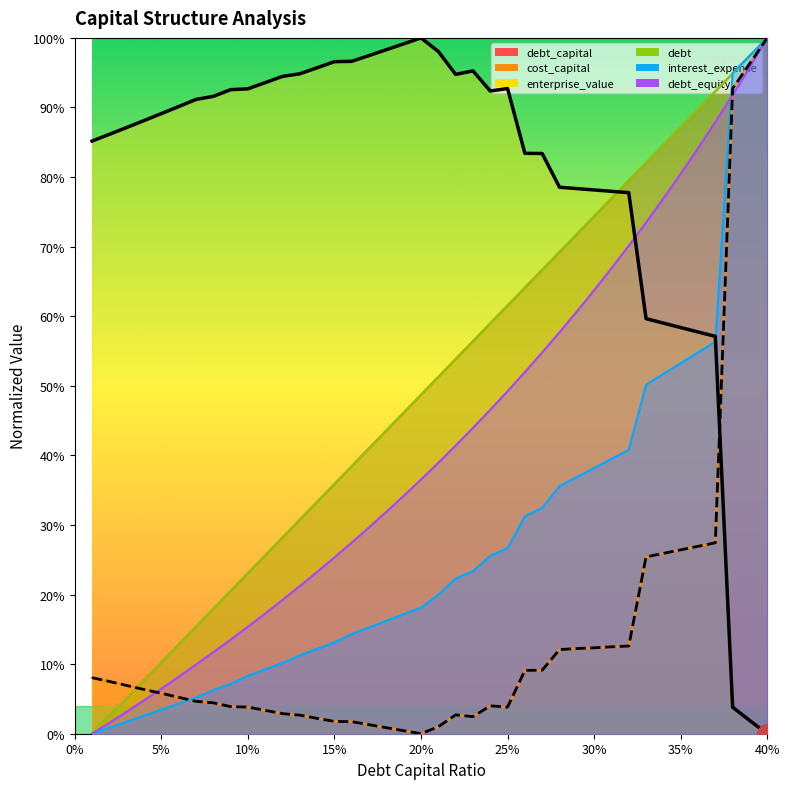

Is the value of debt_equity at 5% greater than the value of debt_capital at 9?

No